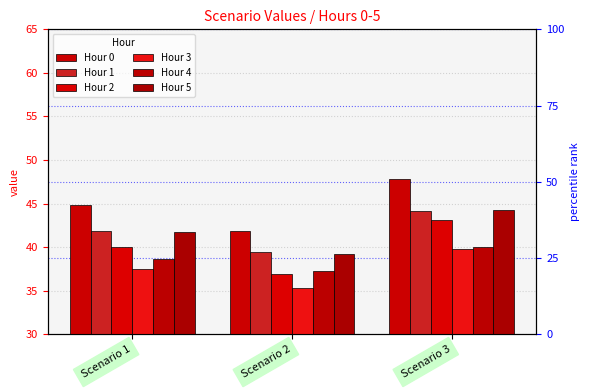

How many bars are there in each group?

6